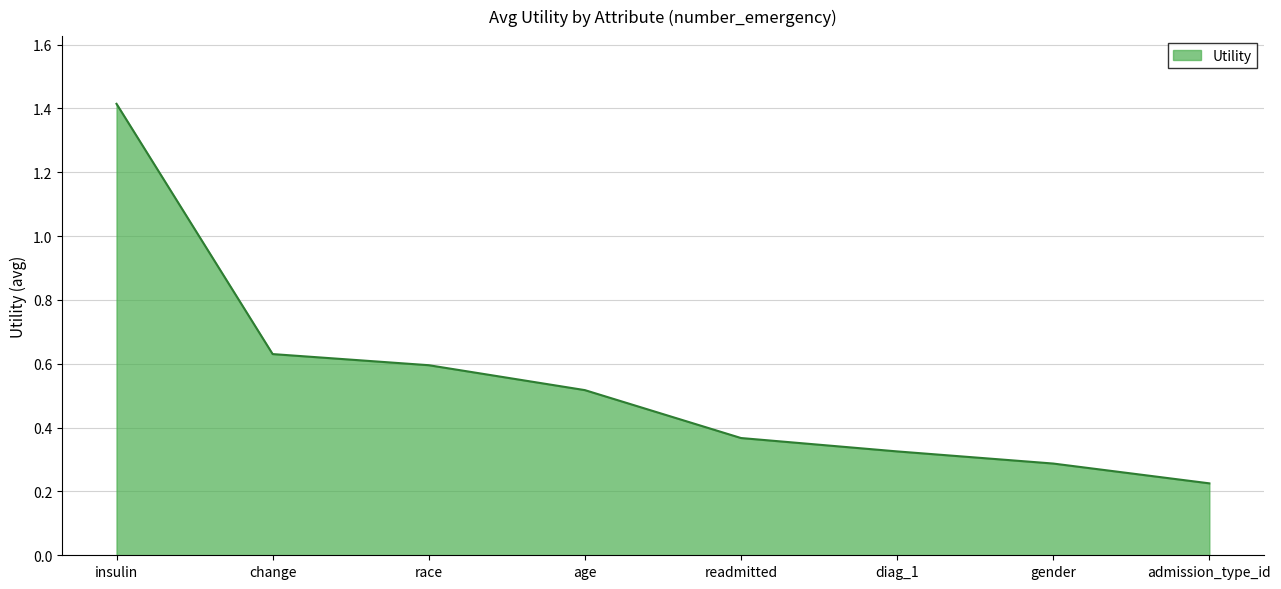

True or false: the data shows 0.1 at readmitted.

False